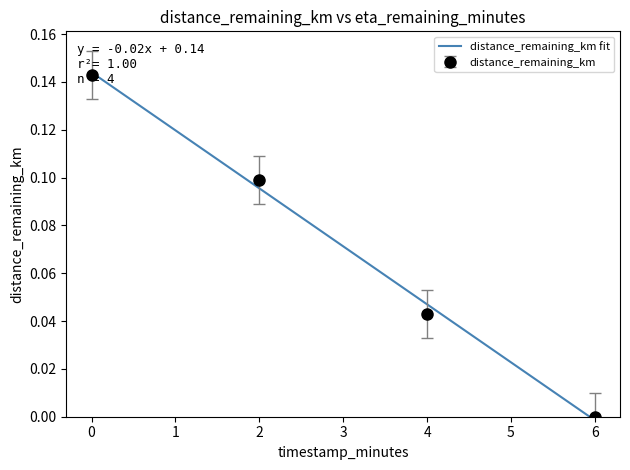

What is the label of the 2nd point from the right?

4.0